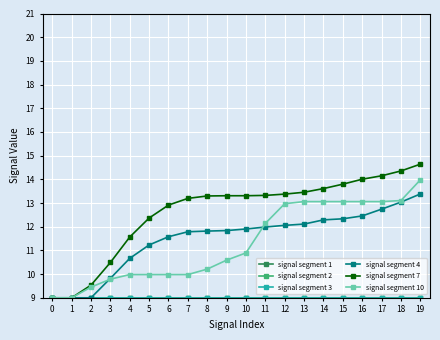

What is the value of the signal segment 3 point at the 16th from the left?

9.0